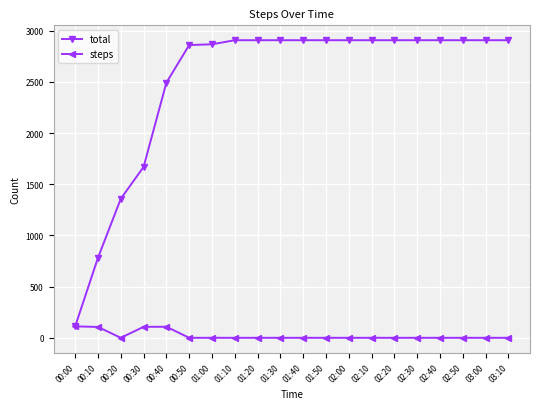

List the series in order of their overall mean, lowest first.

steps, total